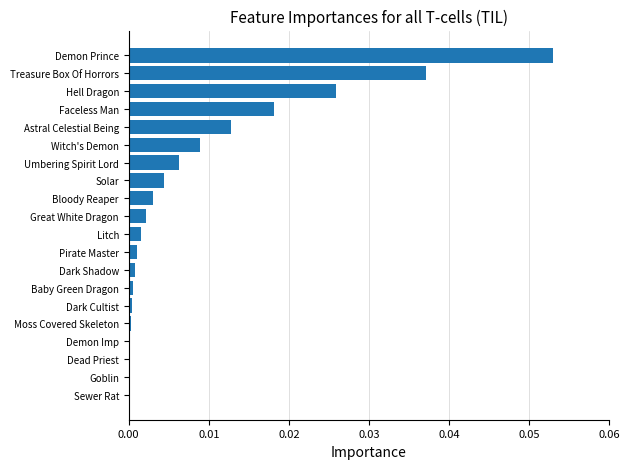

Is it true that the value at Dark Cultist is 0.0?

True